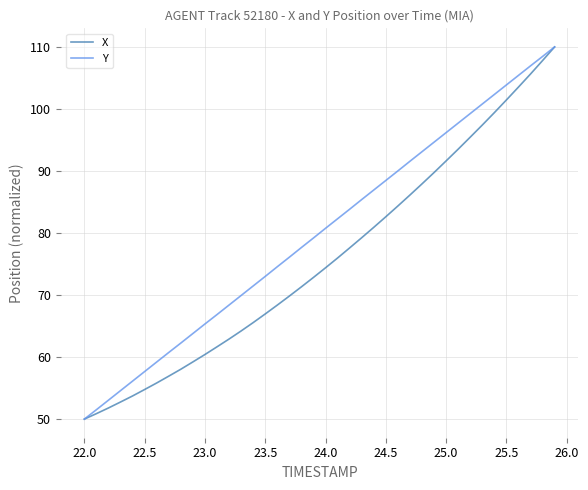

List the series in order of their overall mean, highest first.

Y, X